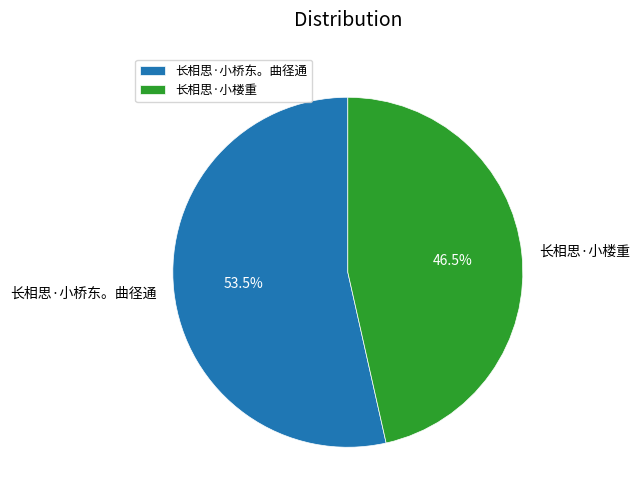

What portion of the pie excludes 长相思·小楼重?

53.5%